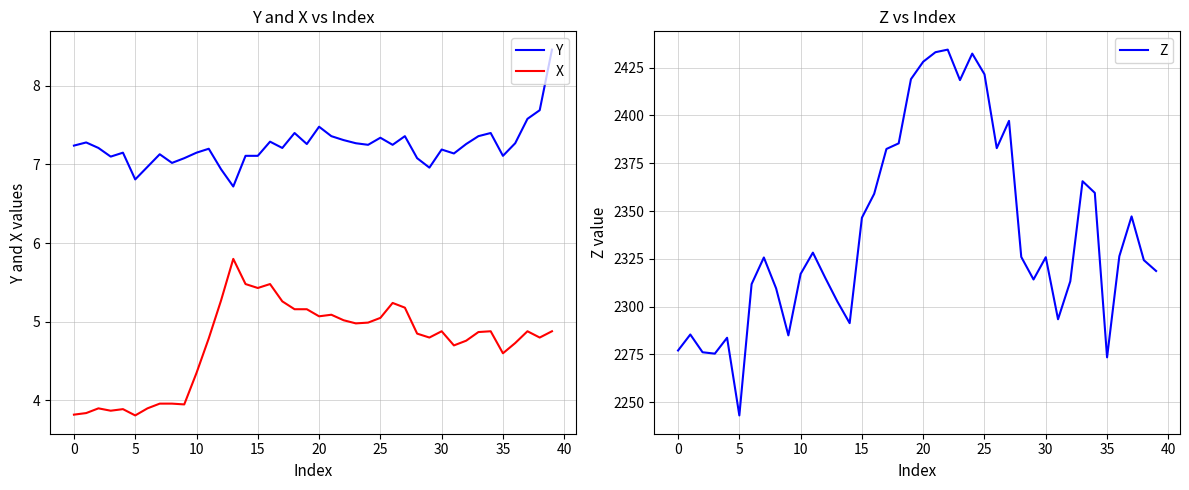

The Y series shows 7.2 at 0. True or false?

True